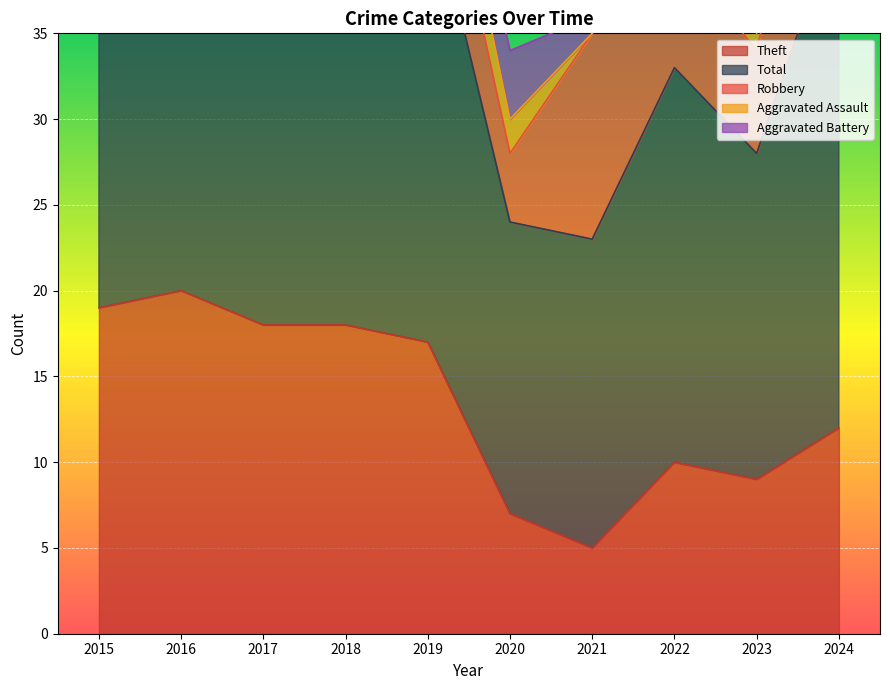

True or false: Theft has a value of 19 at 2015.

True